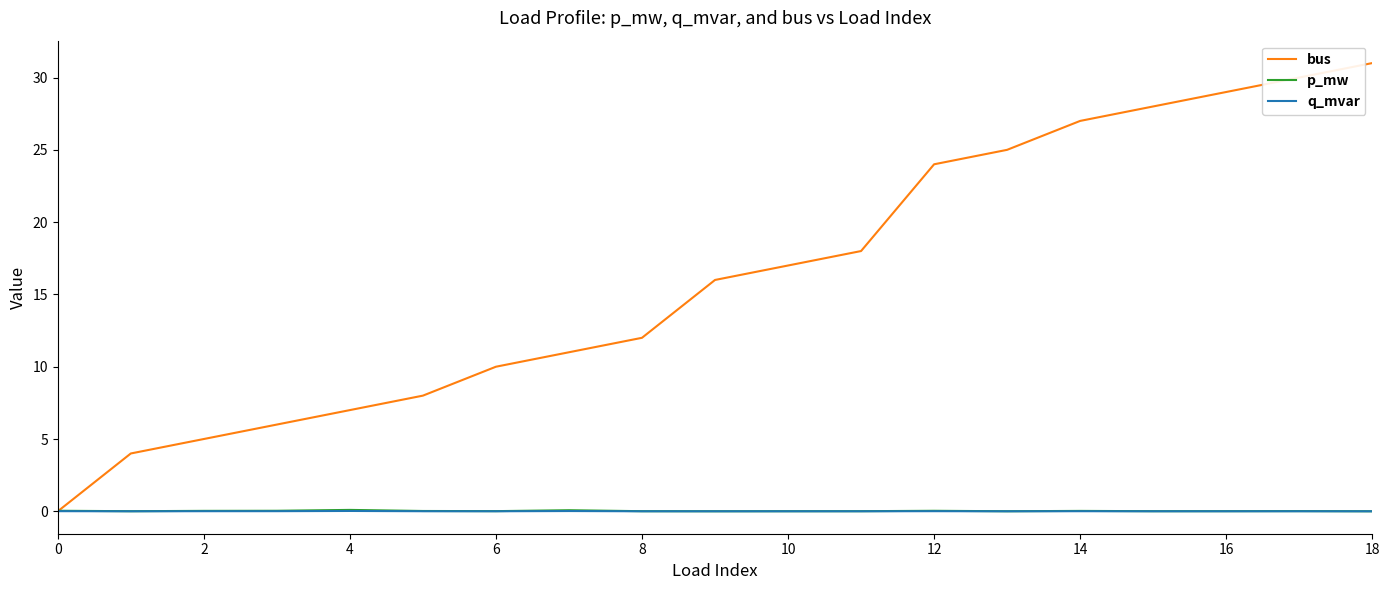

In p_mw, how many points are higher than both neighbors (excluding endpoints)?

5